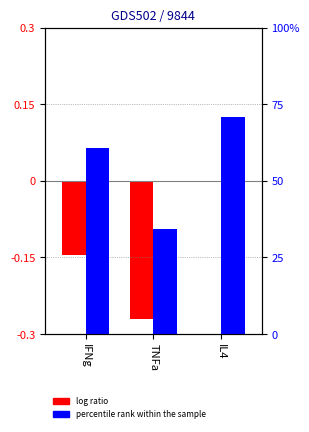

Does the chart contain any negative values?

Yes